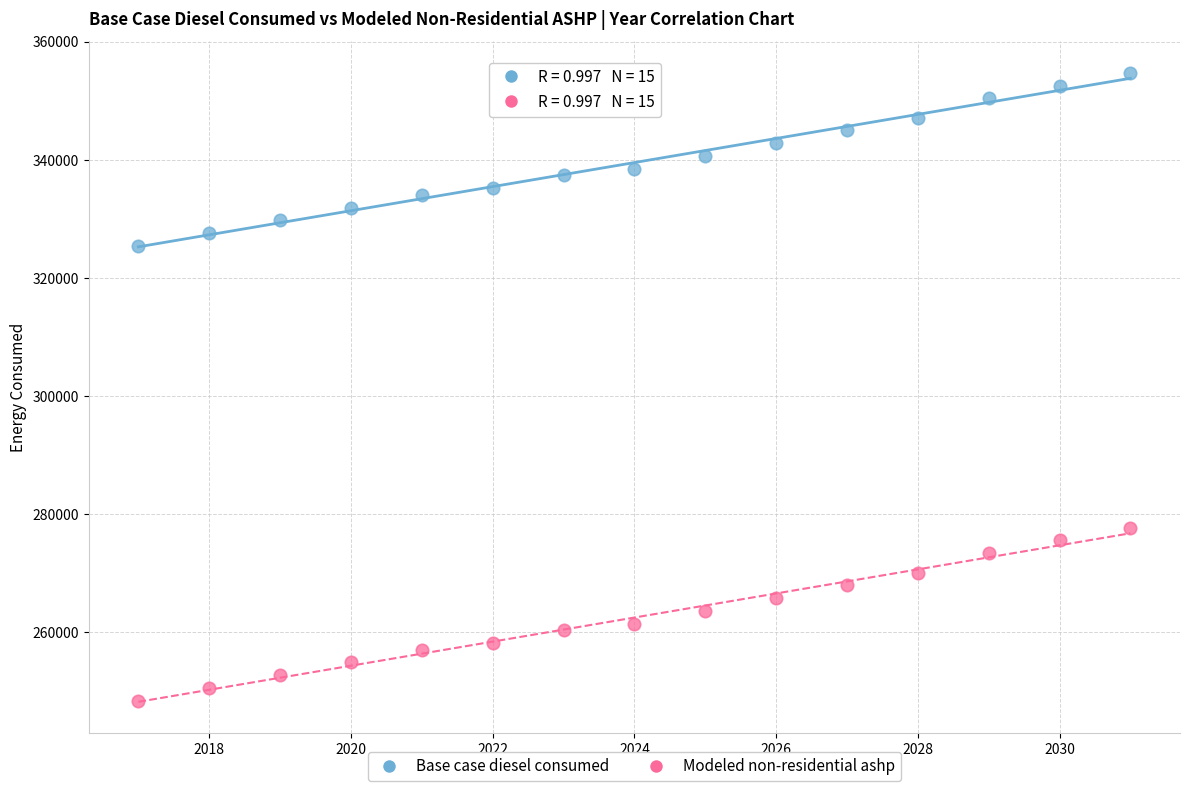

Which series reaches the maximum Y coordinate?

Base case diesel consumed